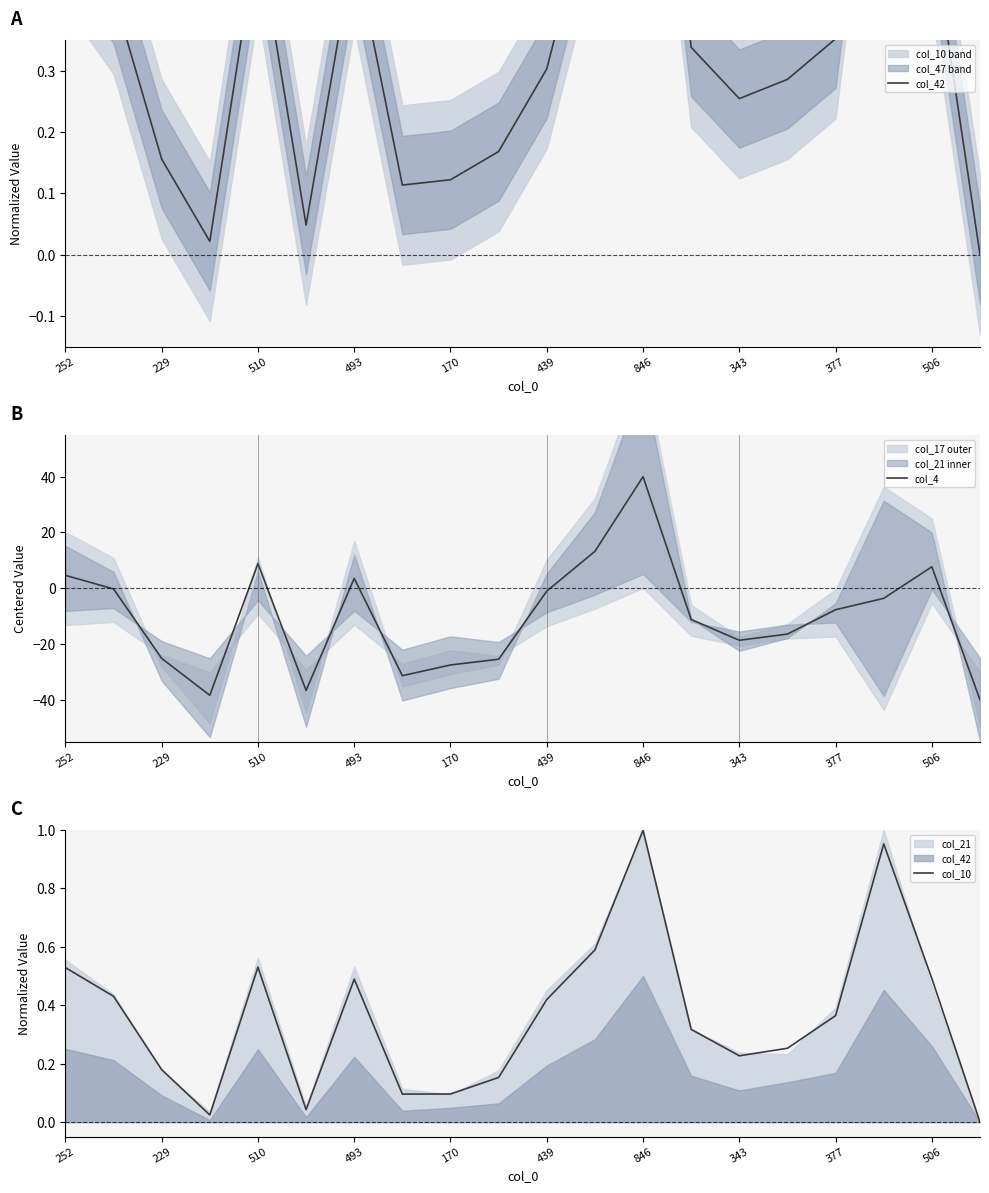

Which series has the largest total across all categories?

col_42